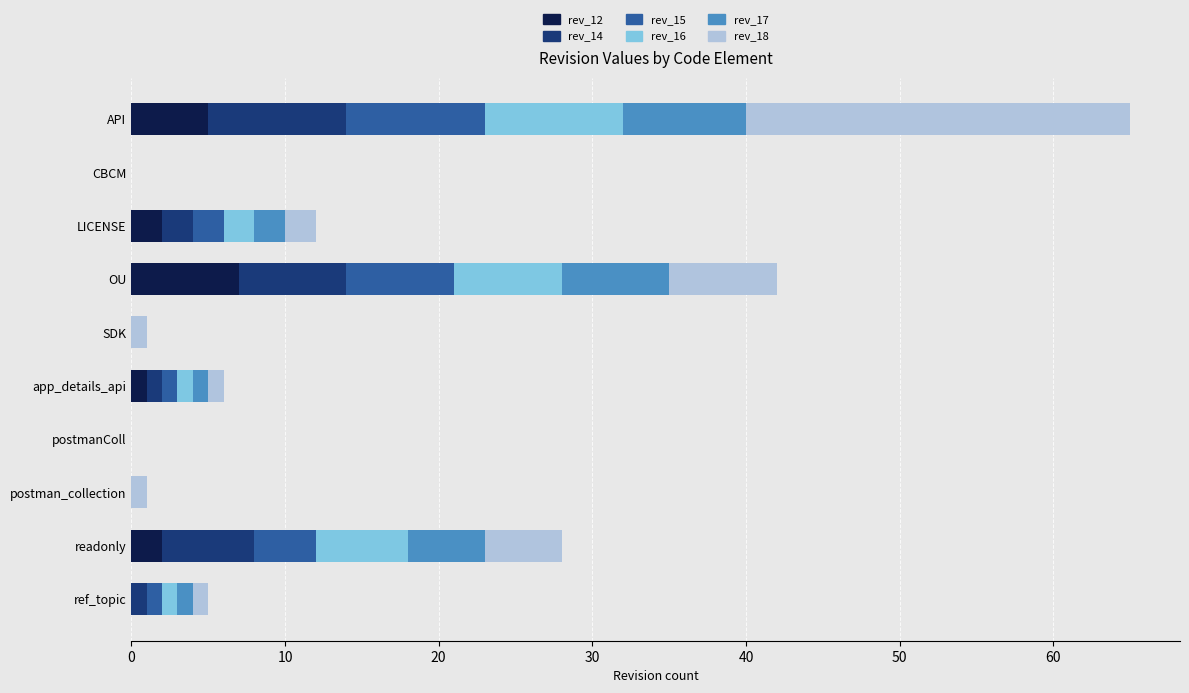

At which category is the sum across all series the highest?

API